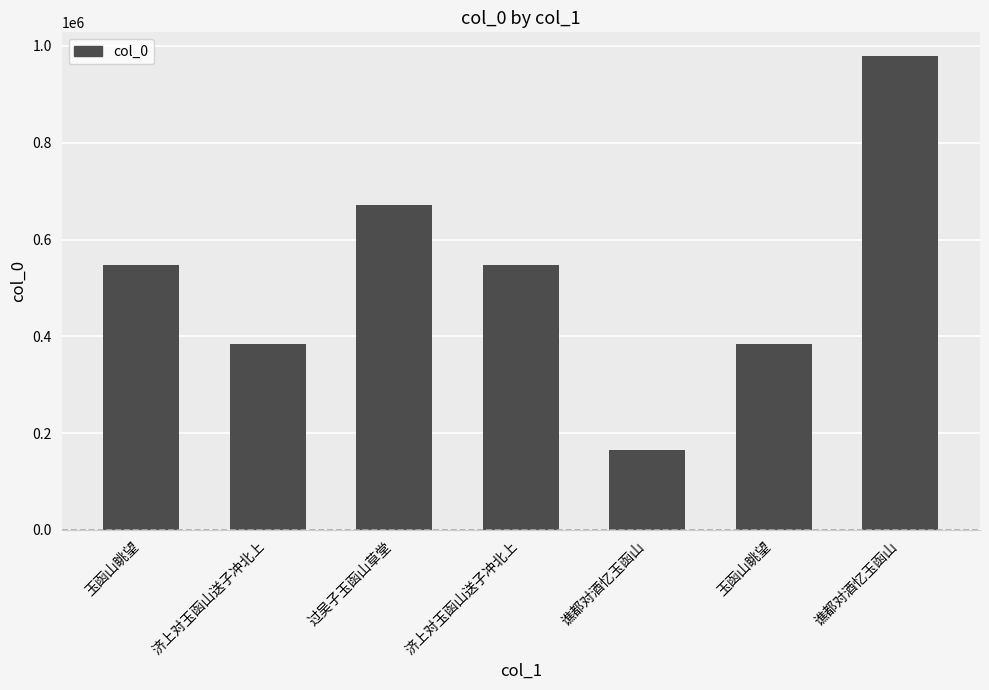

What is the minimum value shown in the chart?

165791